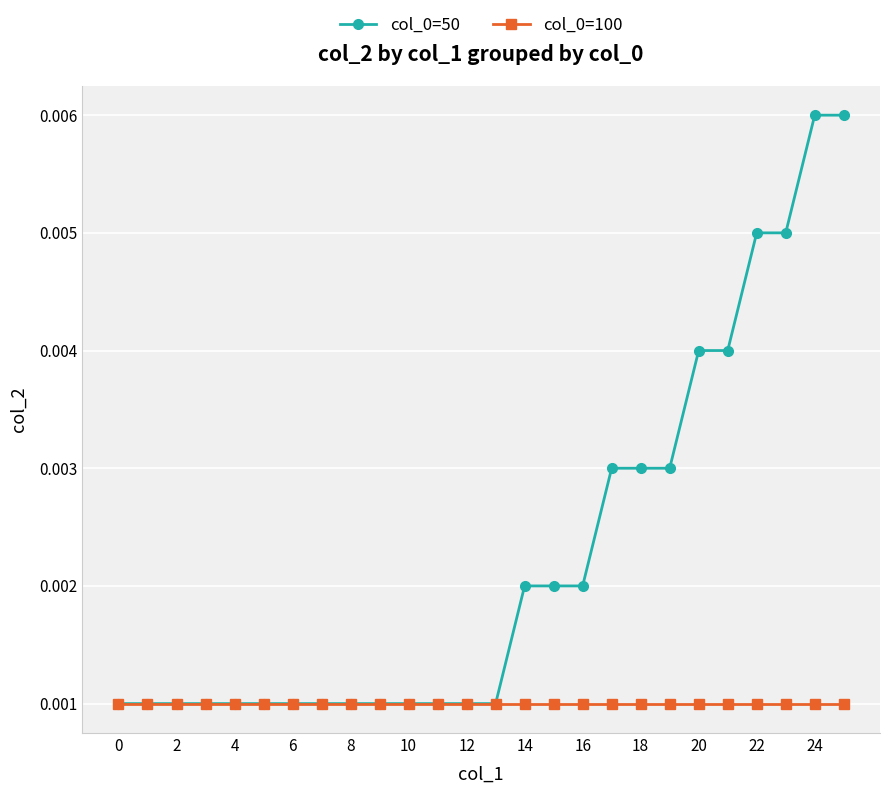

Is the value of col_0=100 at 0 greater than the value of col_0=50 at 14?

No